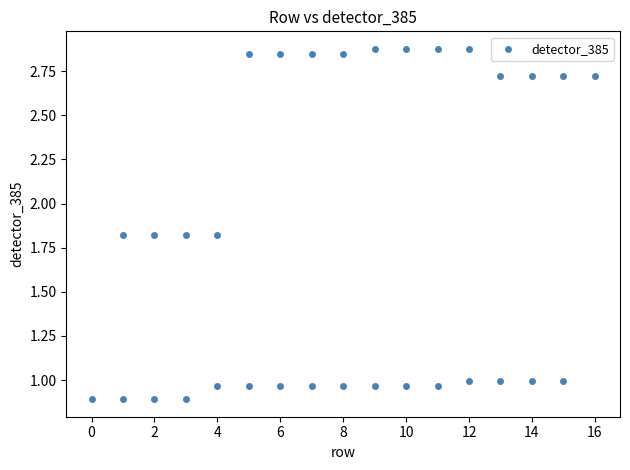

What is the range of X values (max minus min)?

16.0